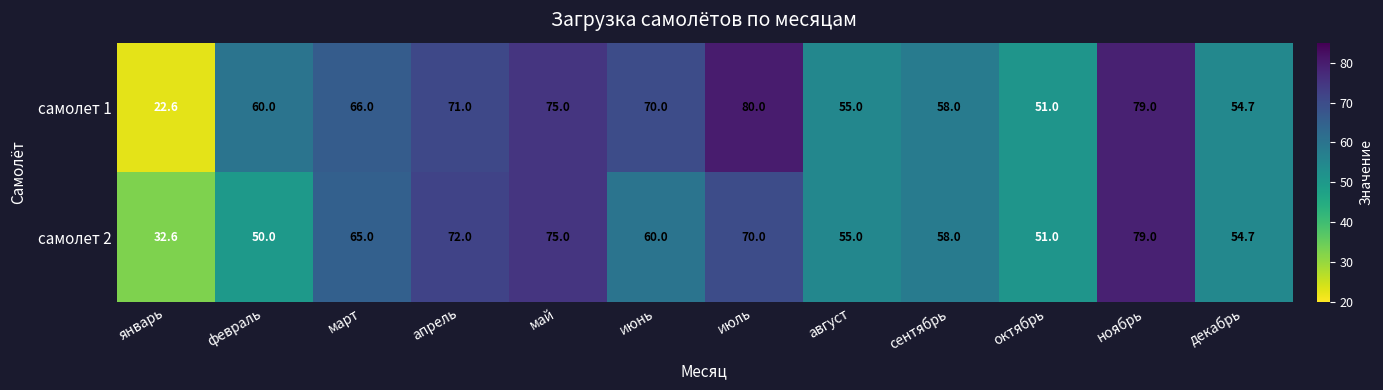

What is the difference between the highest and lowest values at февраль?

10.0